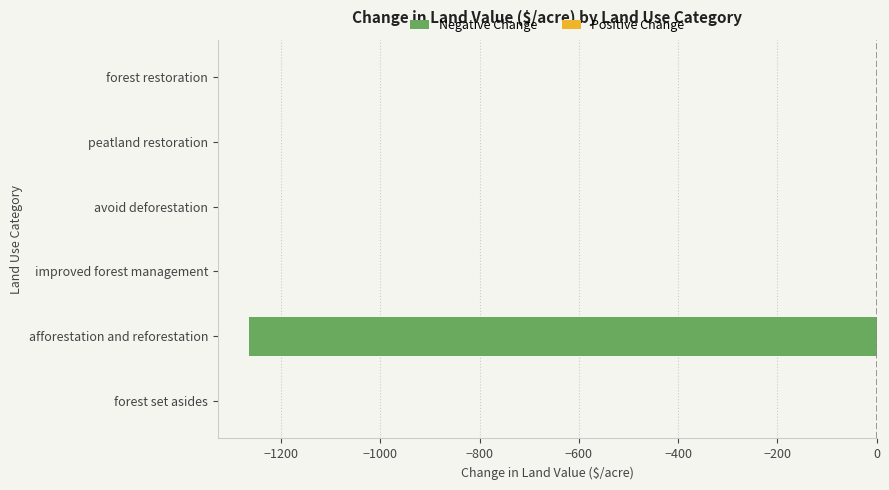

What is the sum of all values?

-1264.2